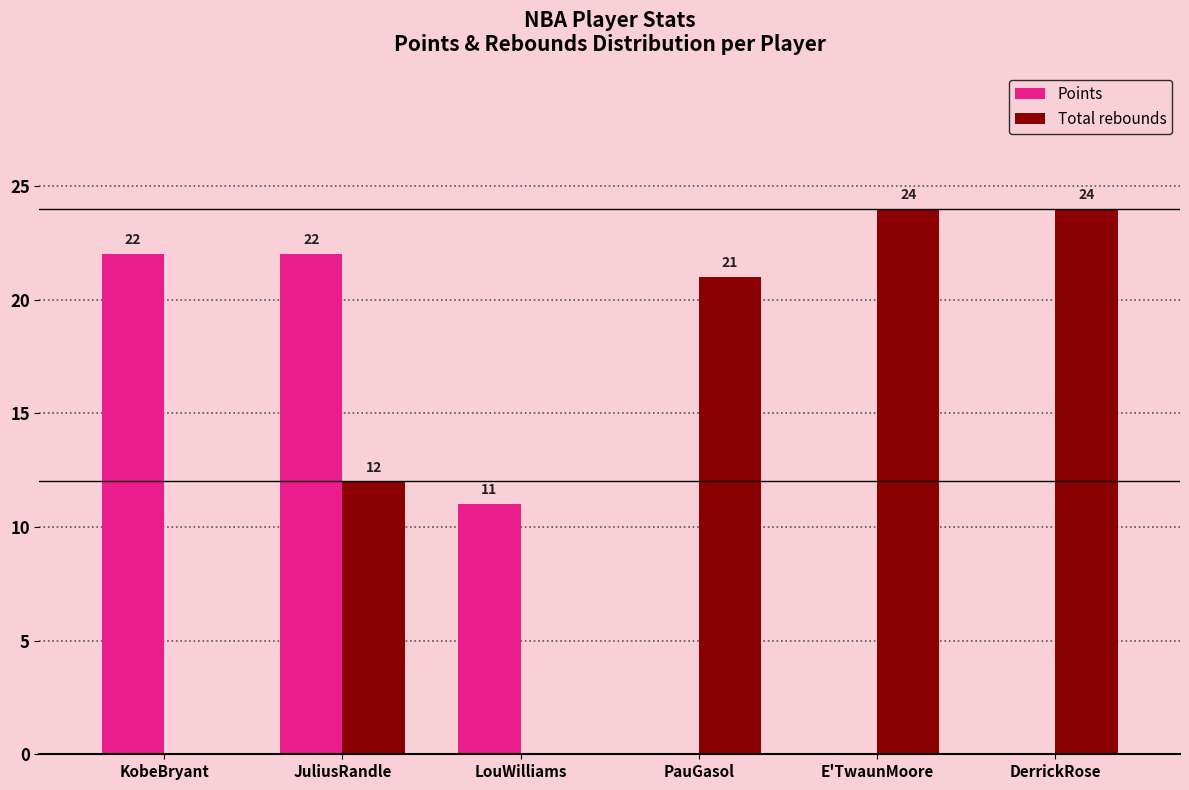

Reading left to right, extract all data points from this chart.

Points: KobeBryant=22	JuliusRandle=22	LouWilliams=11	PauGasol=0	E'TwaunMoore=0	DerrickRose=0
Total rebounds: KobeBryant=0	JuliusRandle=12	LouWilliams=0	PauGasol=21	E'TwaunMoore=24	DerrickRose=24